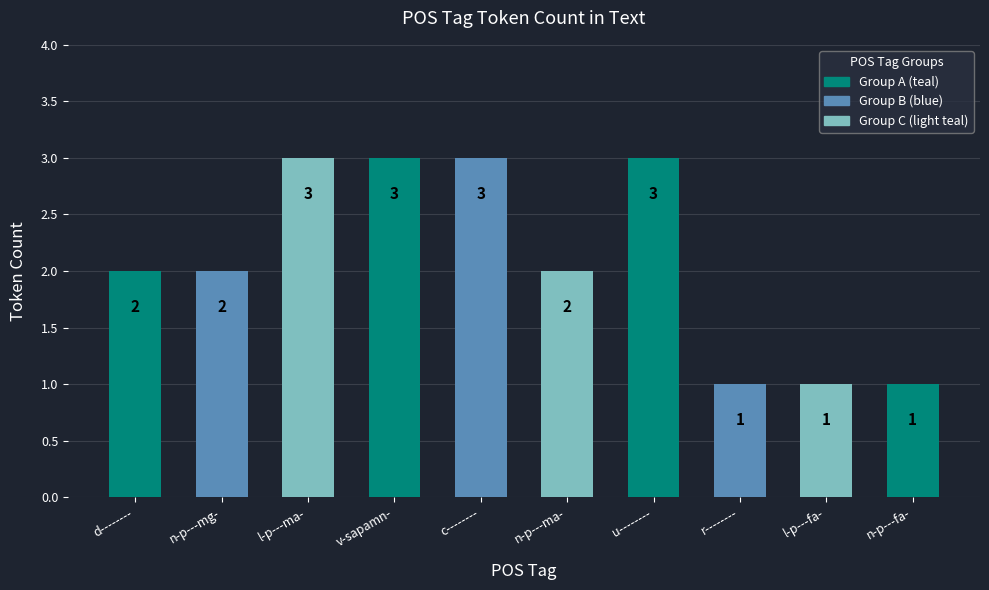

How many values are below 2?

3